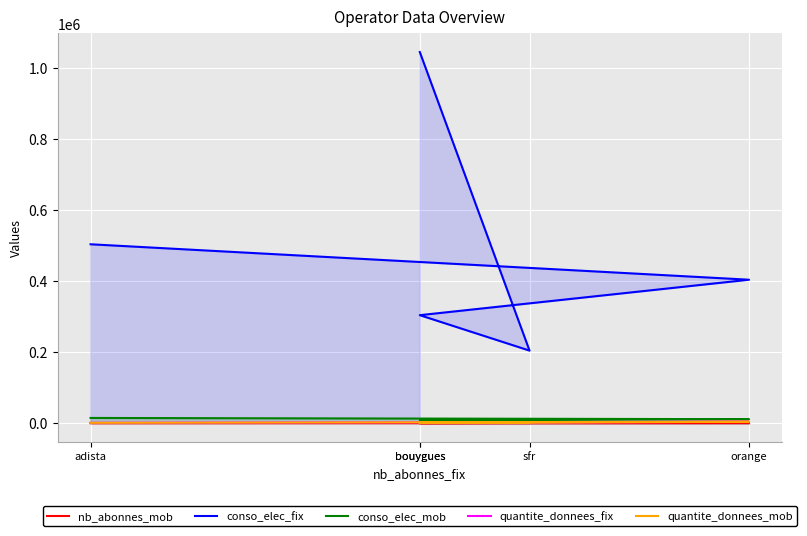

True or false: nb_abonnes_mob has more than 2 interior local peaks.

False